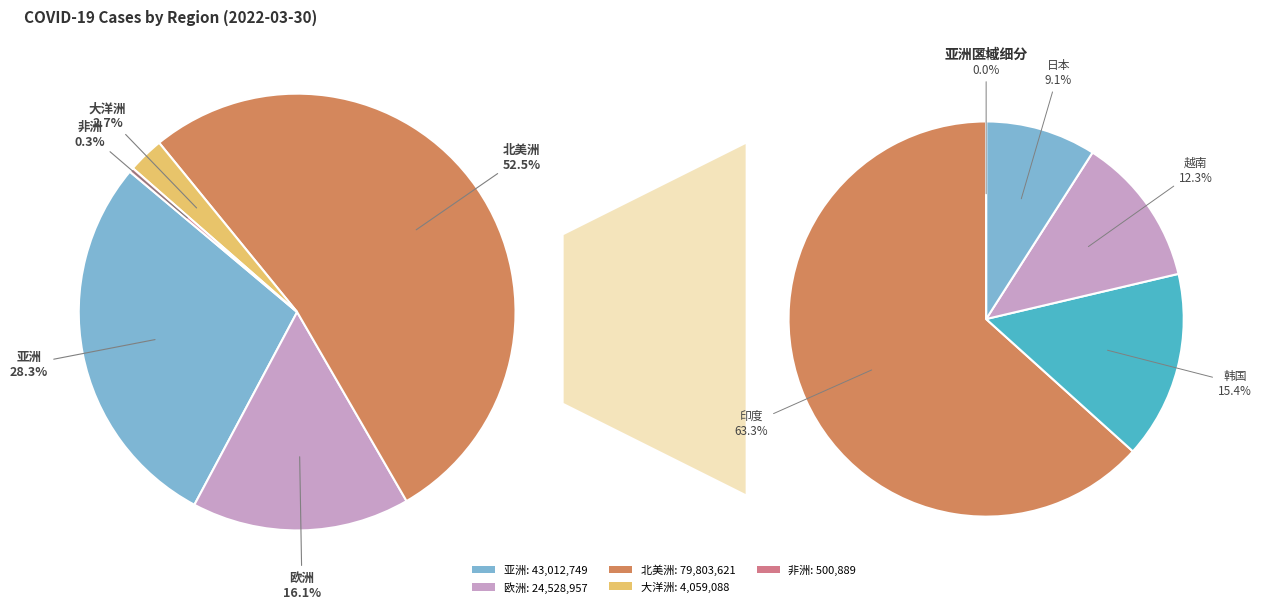

To the nearest percent, what is the average slice percentage?

20%